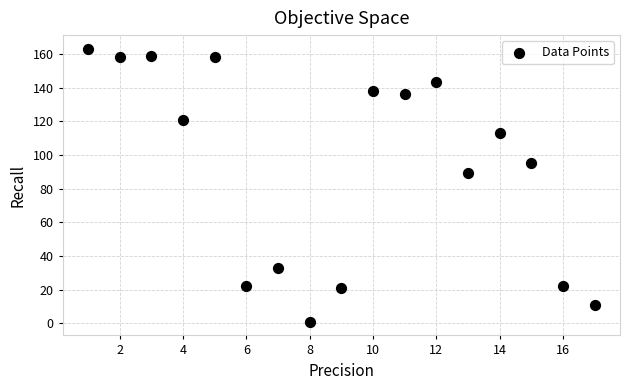

What is the range of Y values (max minus min)?

162